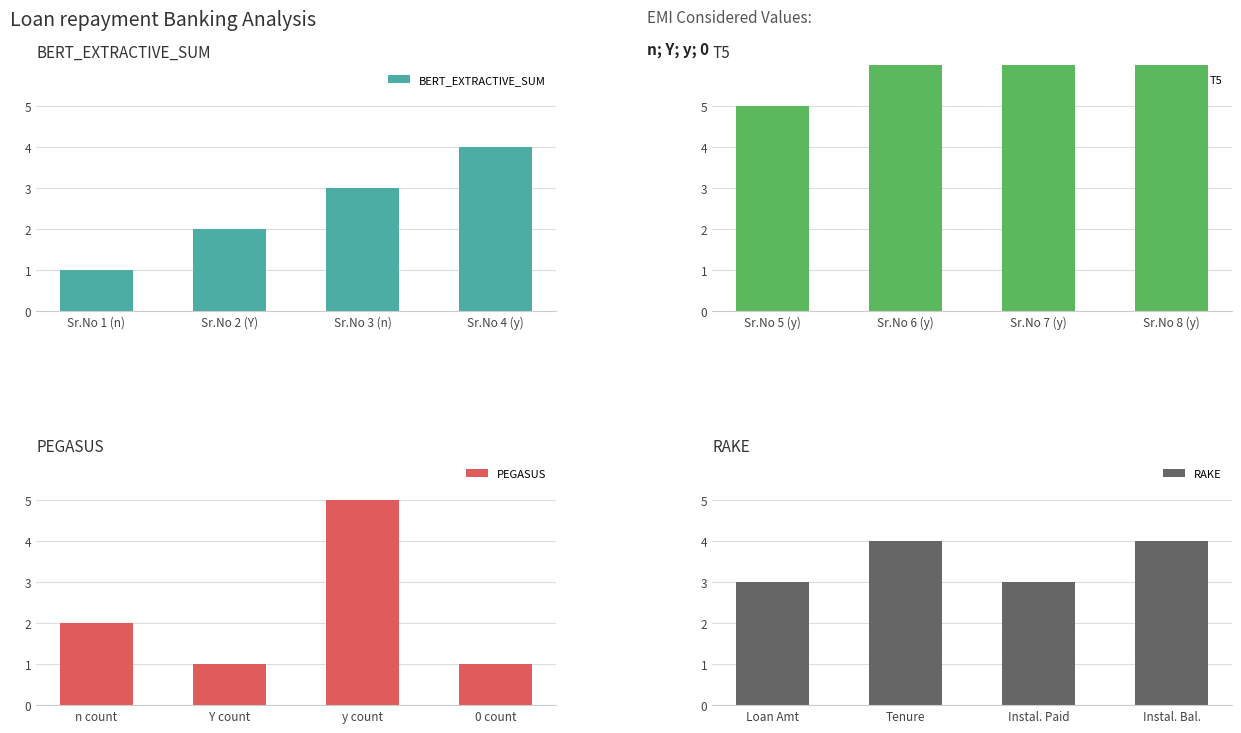

How many data points in T5 are above 7?

1